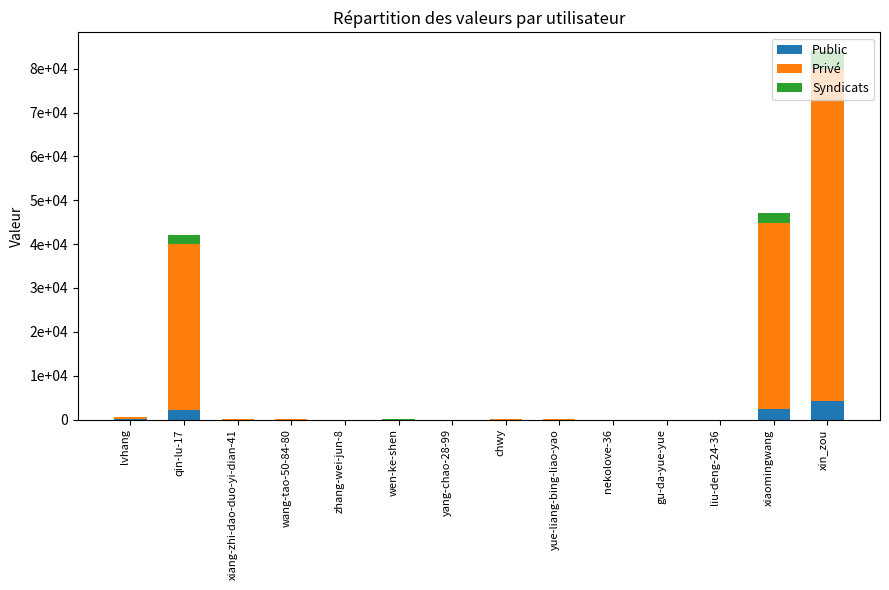

Rank the series at xin_zou from highest to lowest value.

Privé, Public, Syndicats